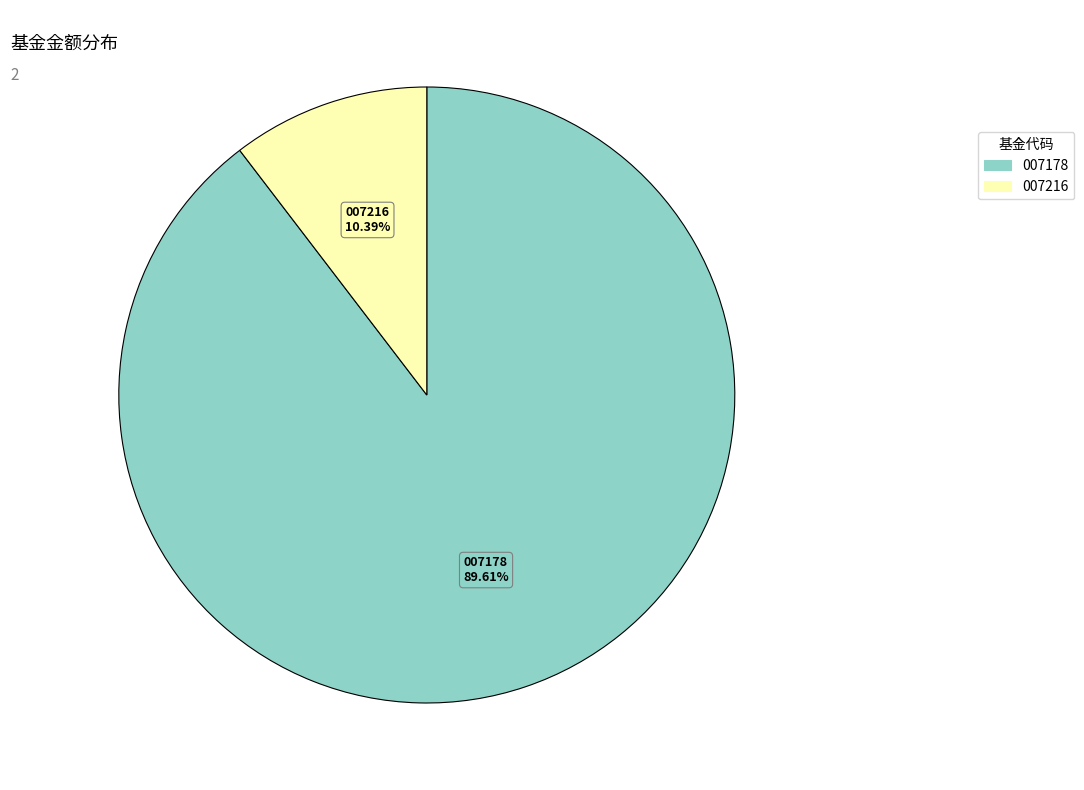

Is there any slice that represents more than half of the pie?

Yes